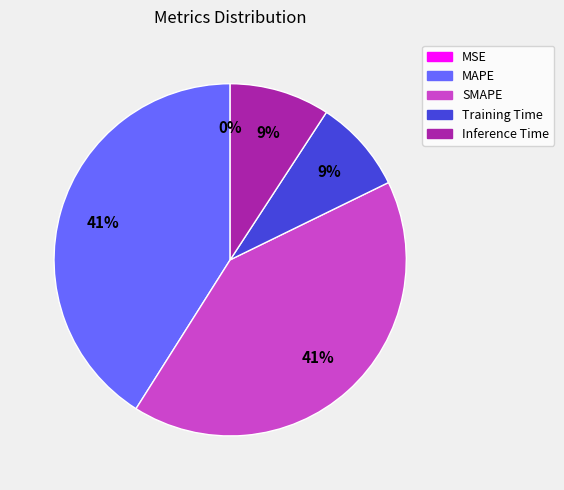

Is there any slice that represents more than half of the pie?

No